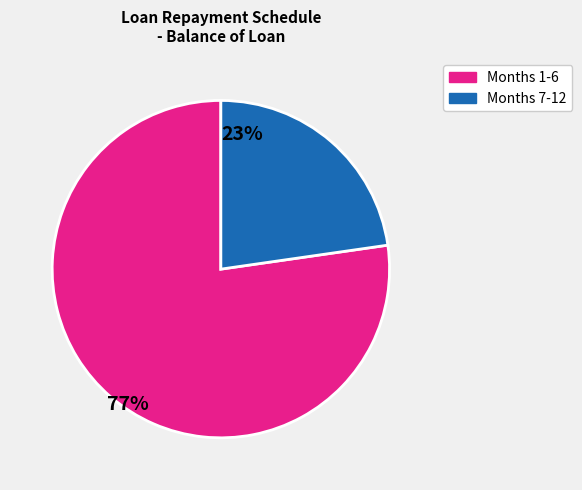

Is there a majority slice in this chart?

Yes